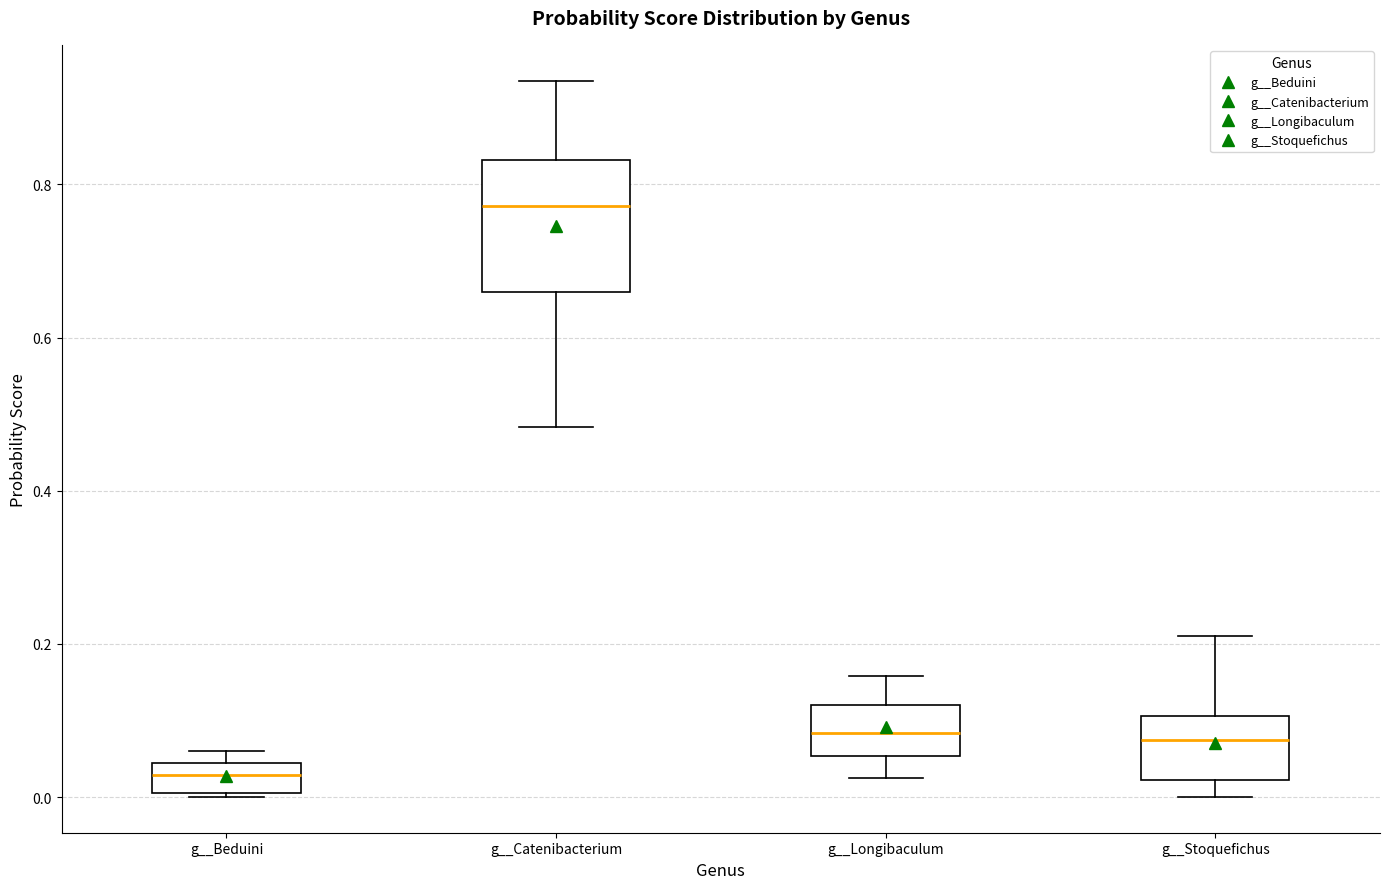

Which box has the lowest median line?

g__Beduini